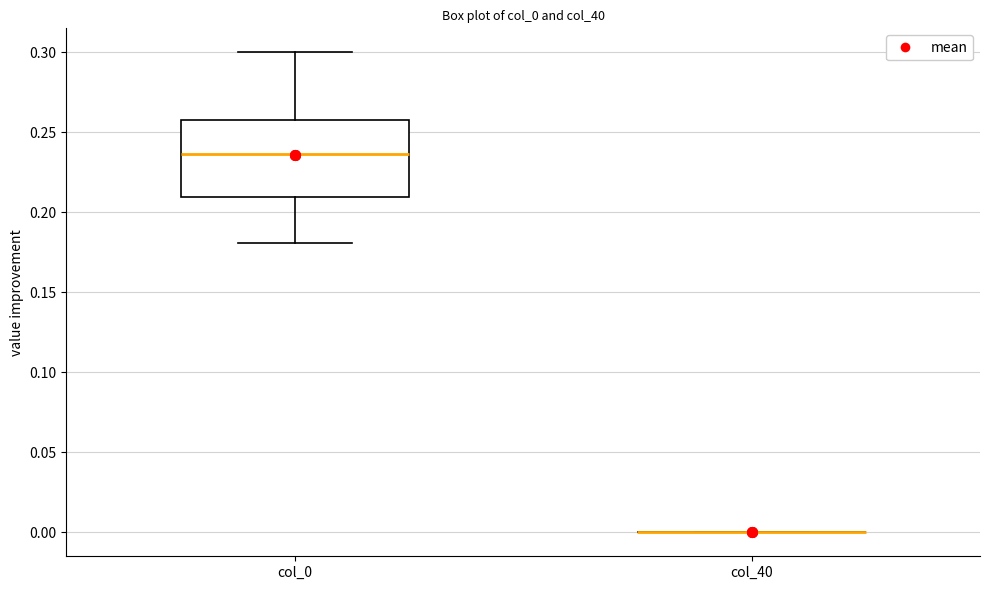

Which box is the tallest, from its lower edge to its upper edge?

col_0